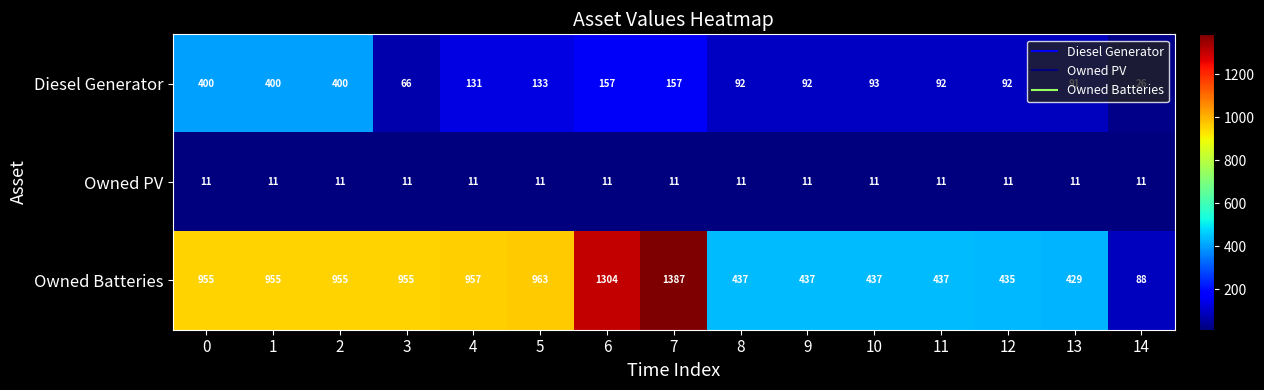

Which series has the largest total across all categories?

Owned Batteries